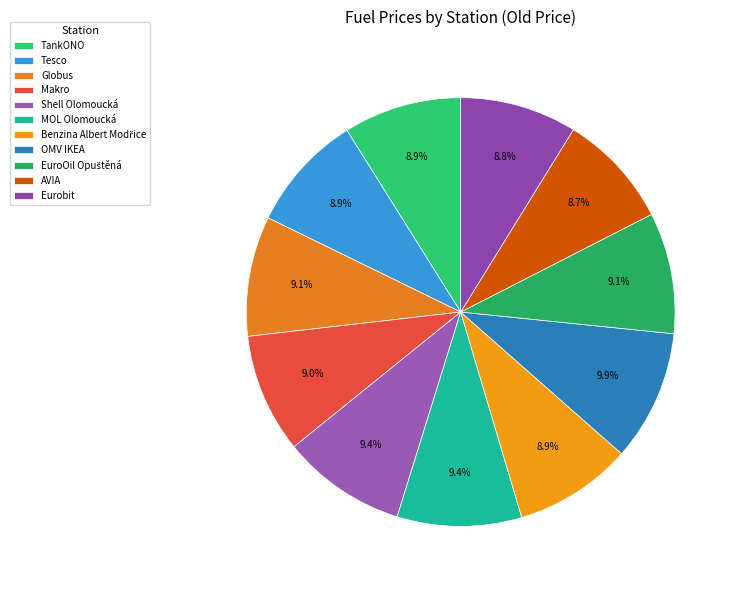

To the nearest percent, what is the difference between the largest and smallest slice percentages?

1%